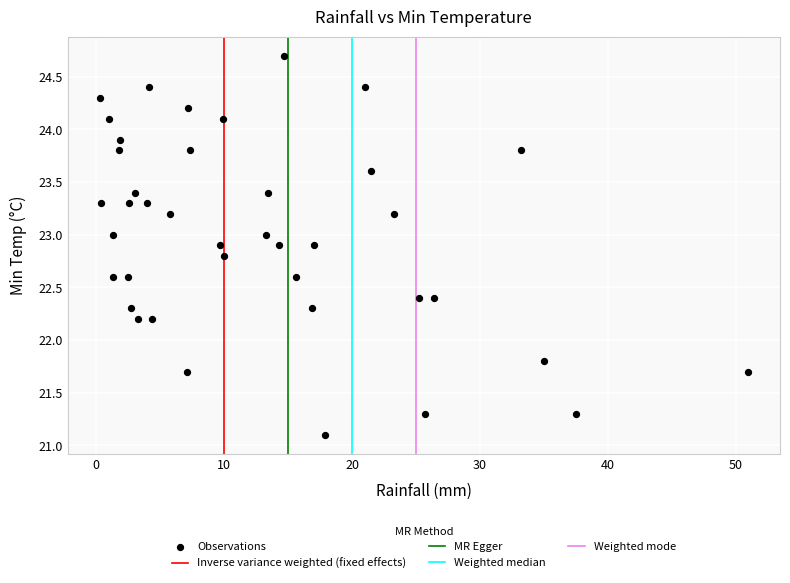

What is the range of X values (max minus min)?

50.6